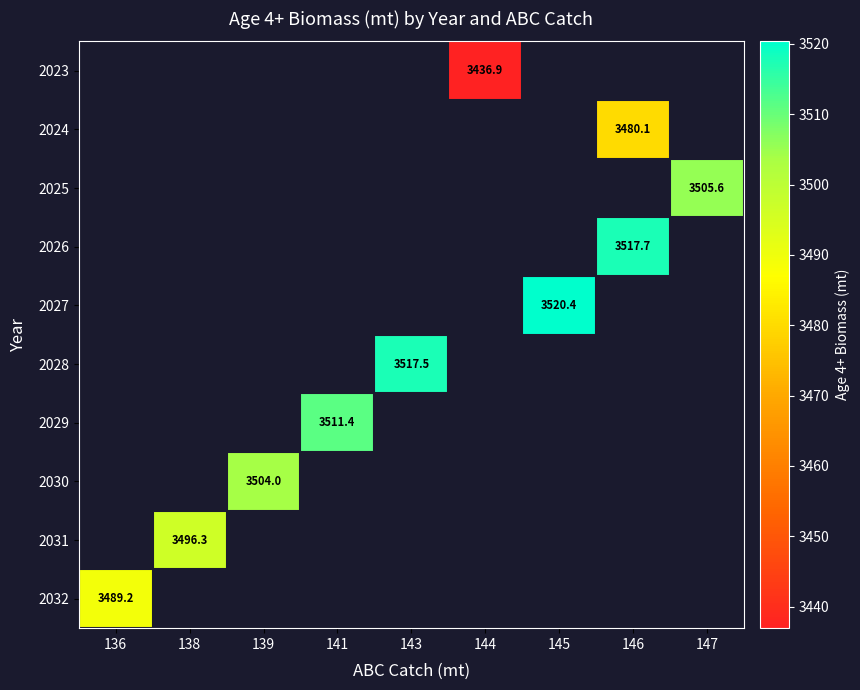

True or false: 2031 has a value of 1195.1 at 138.

False